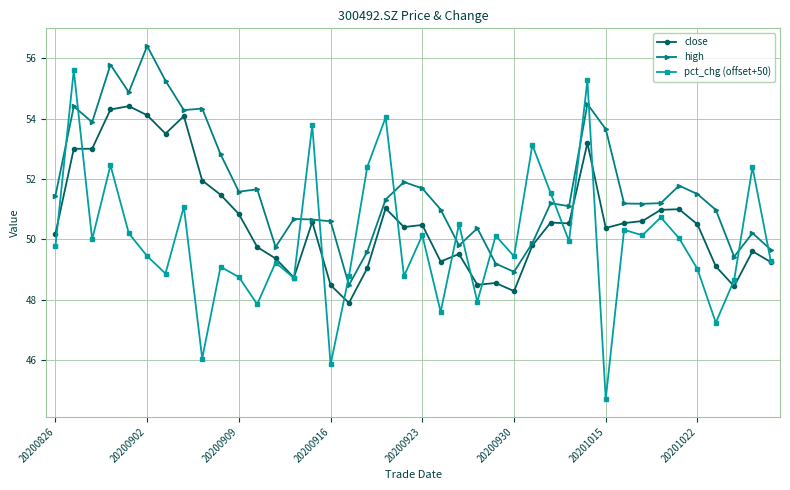

Which series has the widest spread of values?

pct_chg (offset+50)